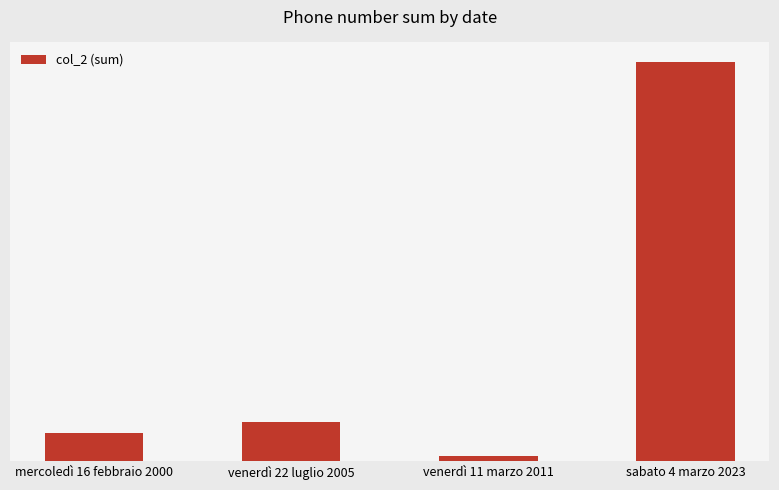

What position from the left is venerdì 22 luglio 2005?

2